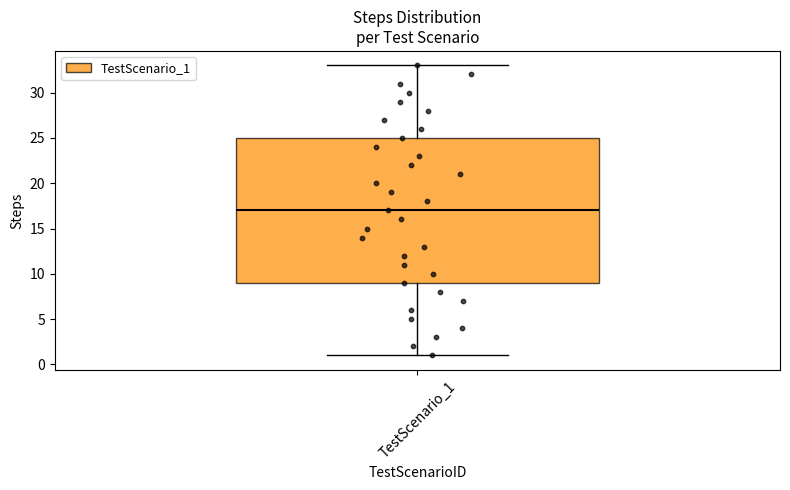

Read this box plot against the y-axis: the position of the median line, the range covered by the box, and the ends of both whiskers. The values are not printed on the chart, so give them approximately, as read against the axis.

median 17, box 9 to 25, whiskers 1 to 33